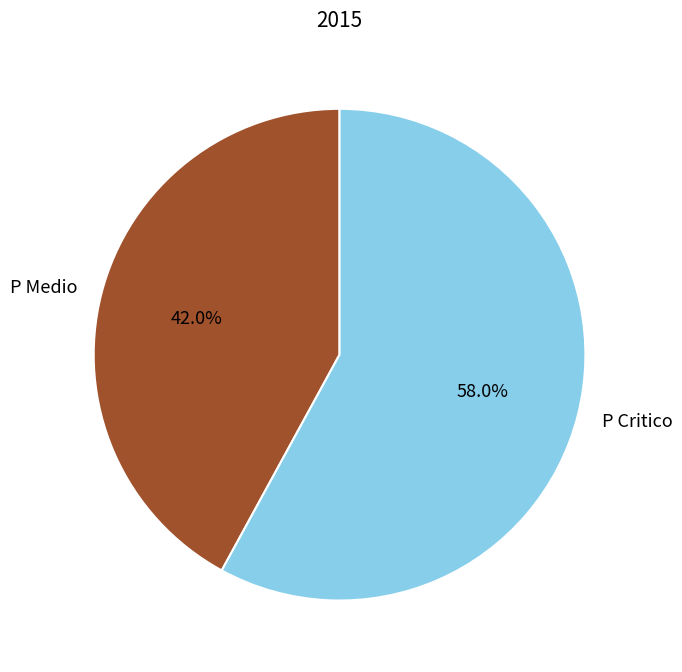

To the nearest percent, what portion does P Medio represent?

42%